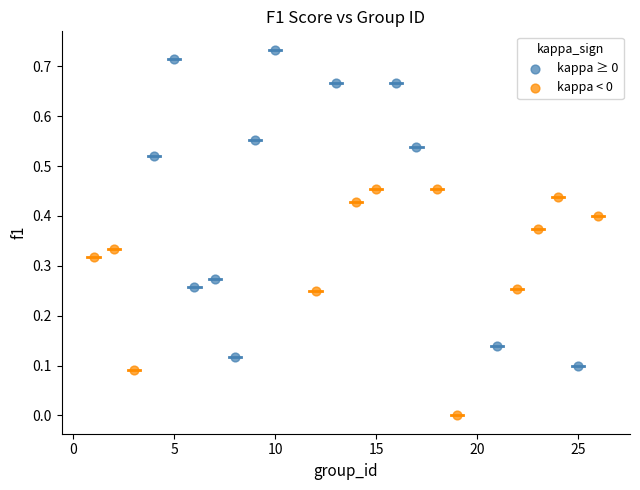

What are all the series names shown in the legend?

kappa ≥ 0, kappa < 0